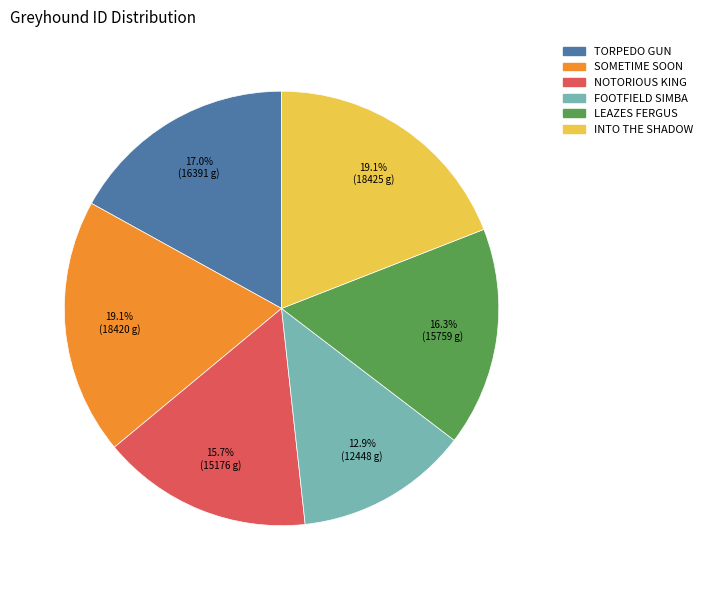

Is SOMETIME SOON the majority of the pie?

No